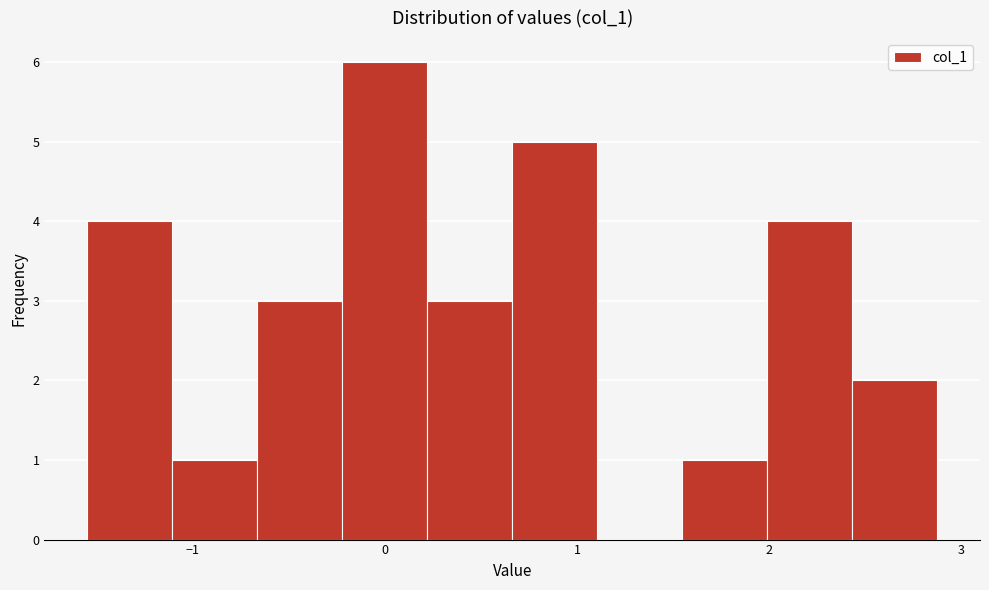

Over which range of the x-axis is the bar tallest?

-0.2 to 0.2